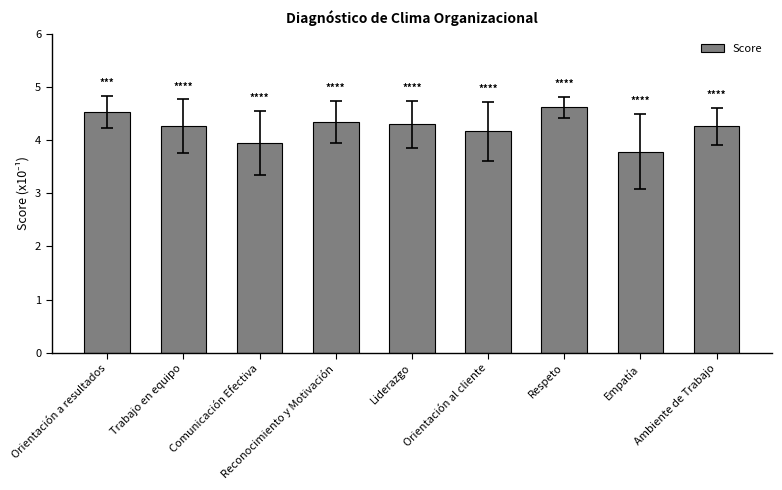

What is the sum of all values?

38.2